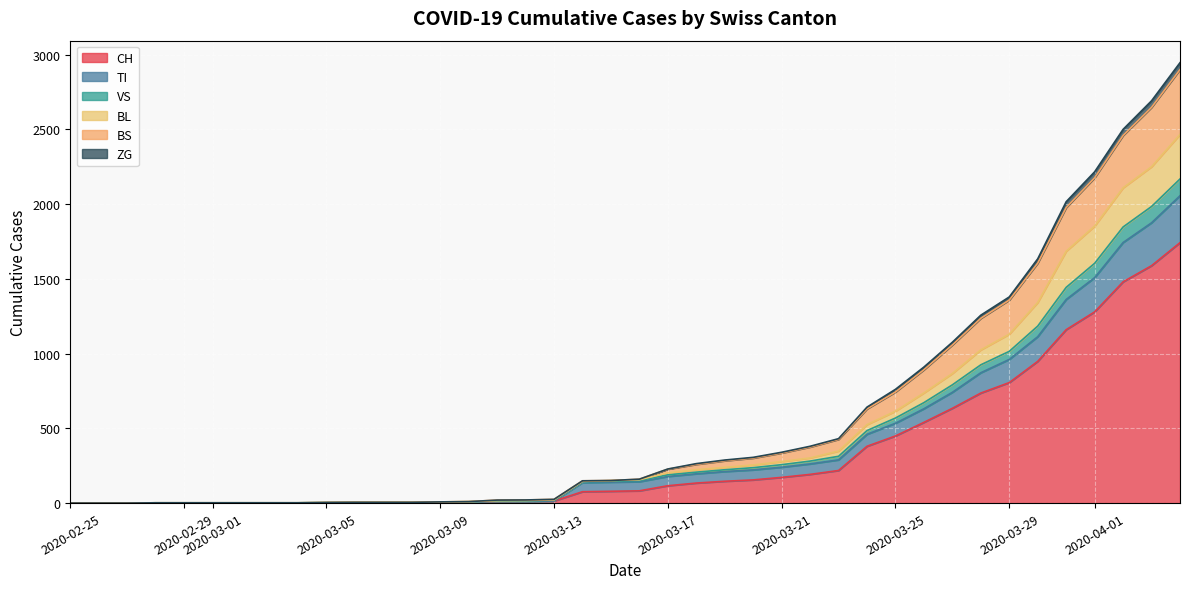

What position from the left is 2020-03-26?

31